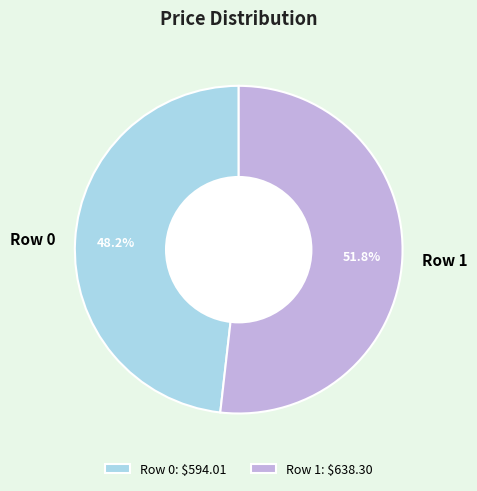

Which slice represents more than half of the pie?

Row 1